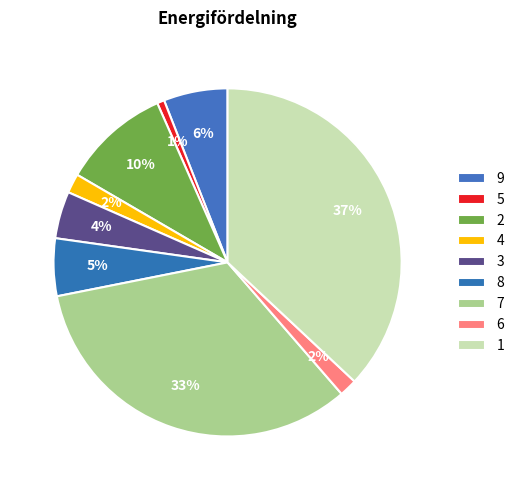

What is the change in value from 4 to 6?

-0.4